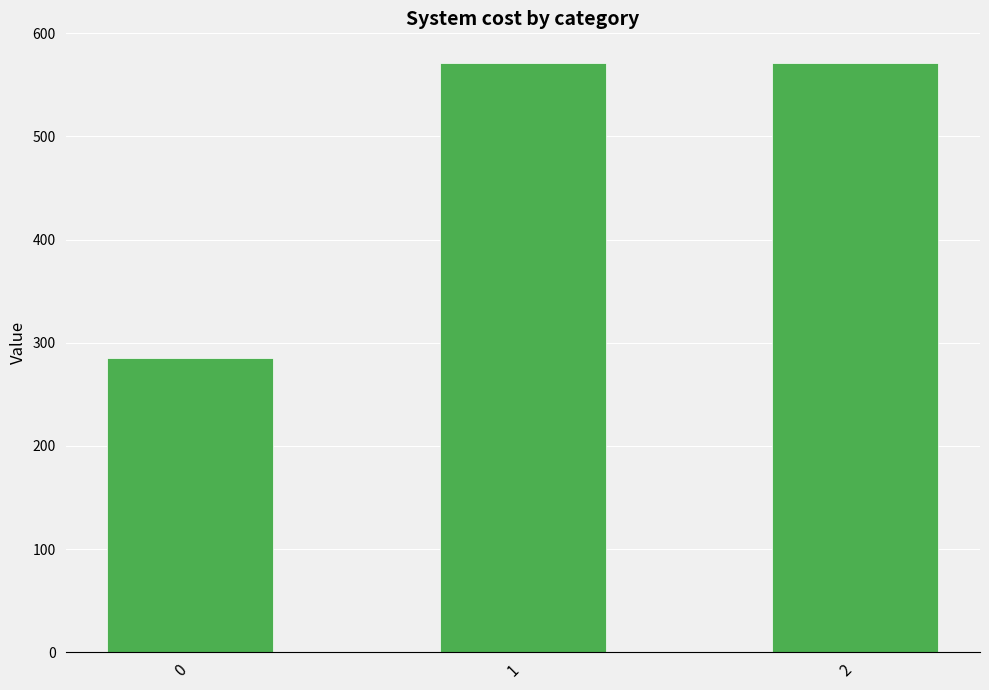

What is the minimum value shown in the chart?

285.7